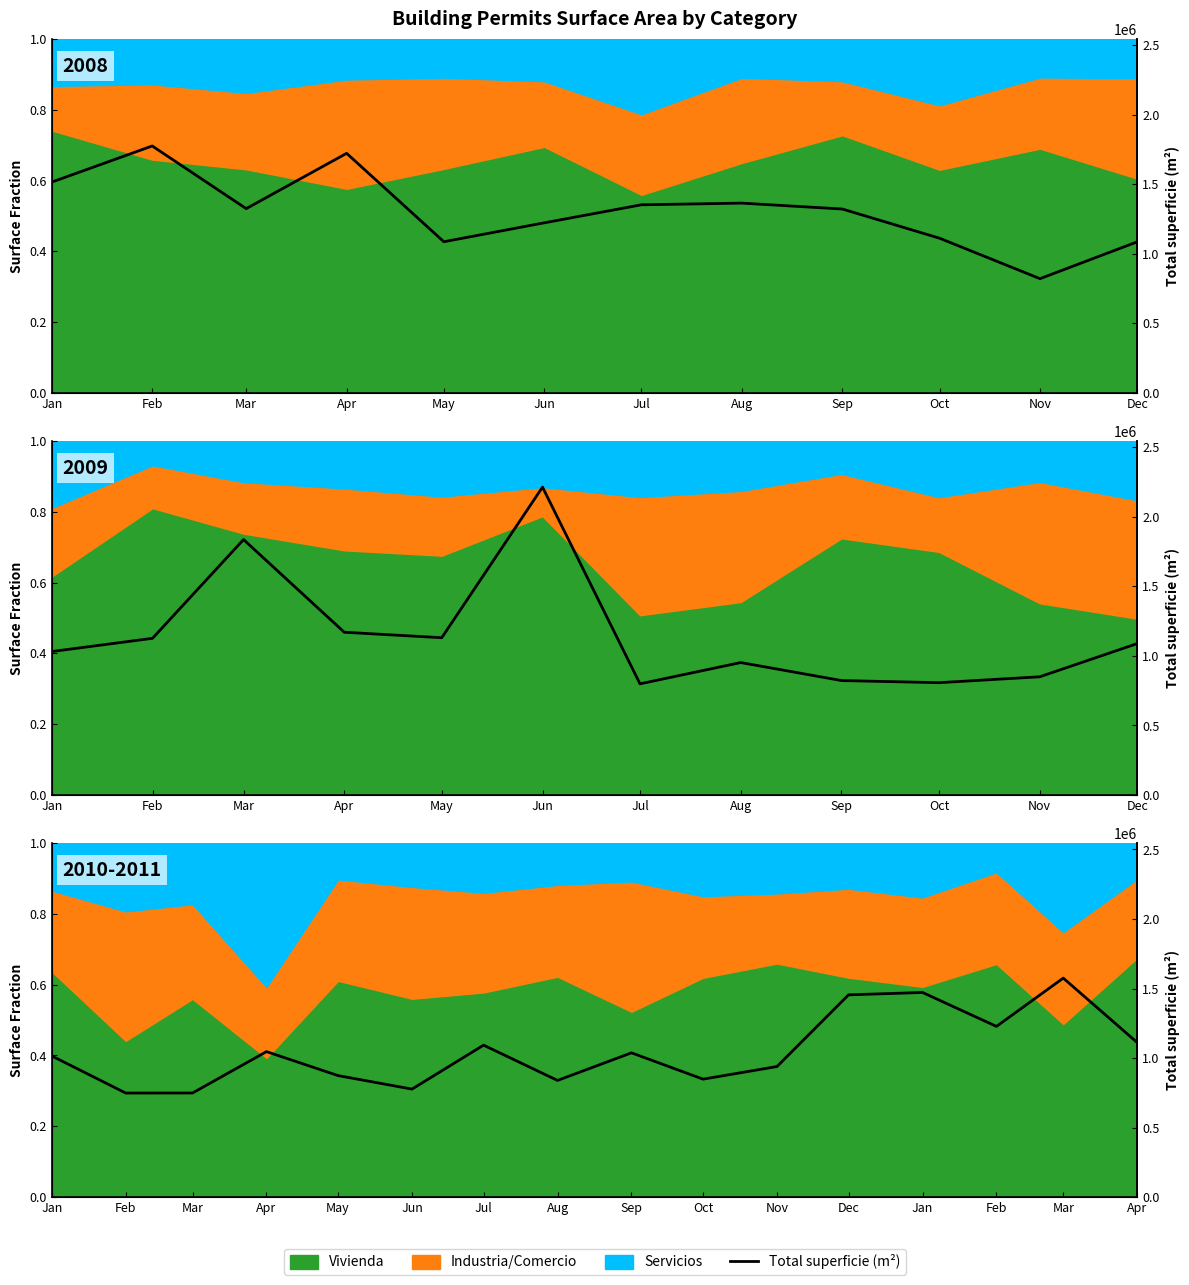

How many points are higher than both their immediate neighbors (excluding endpoints)?

5